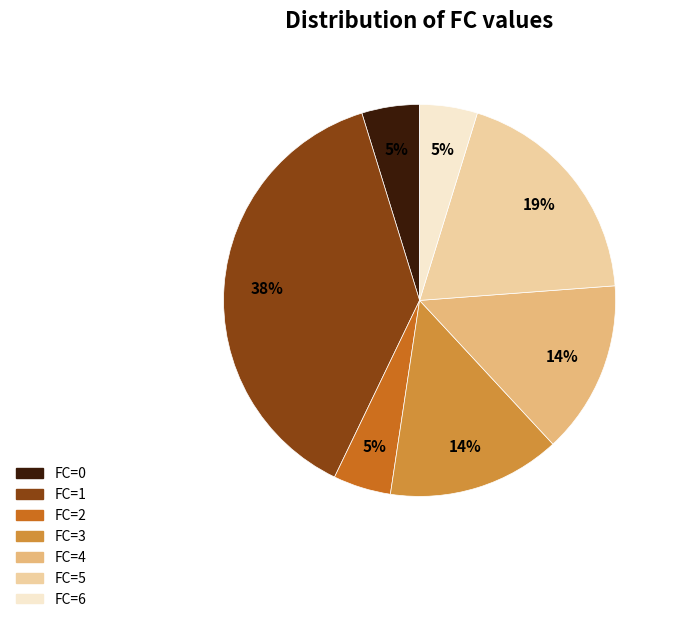

Is there a majority slice in this chart?

No